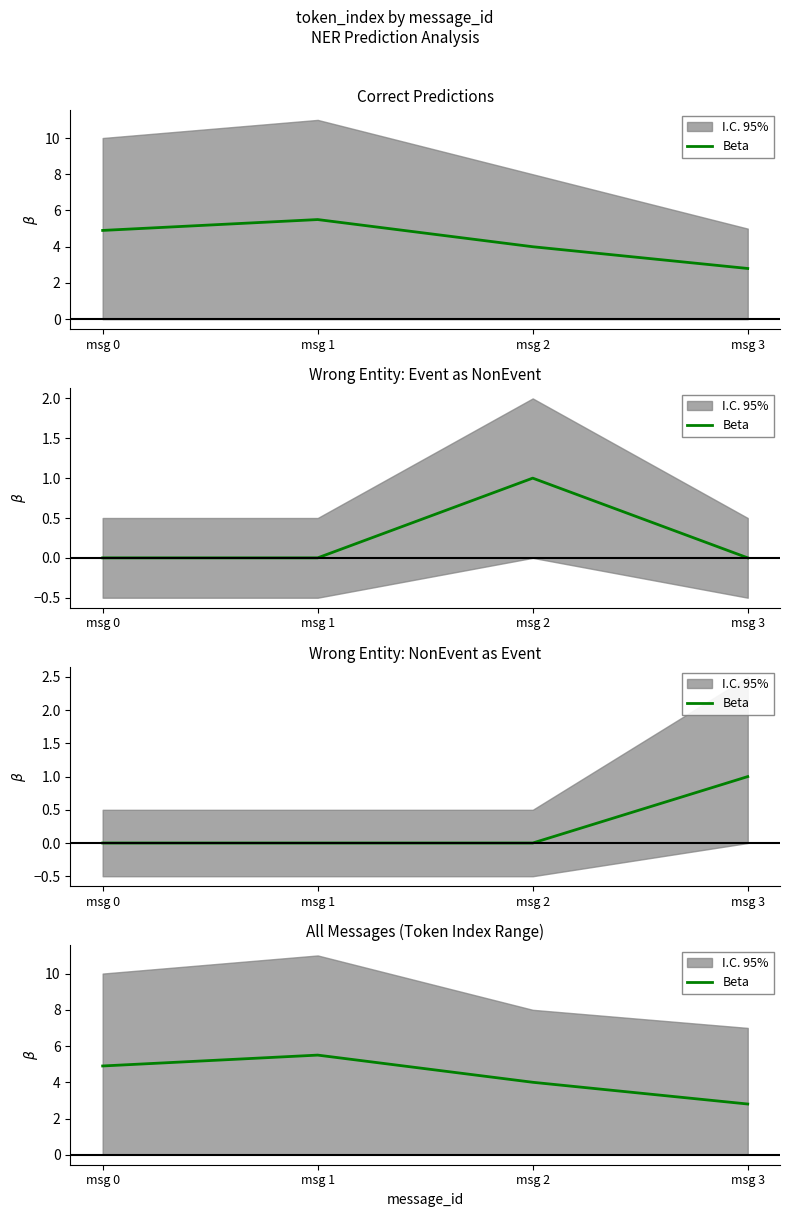

How many values exceed 4?

2